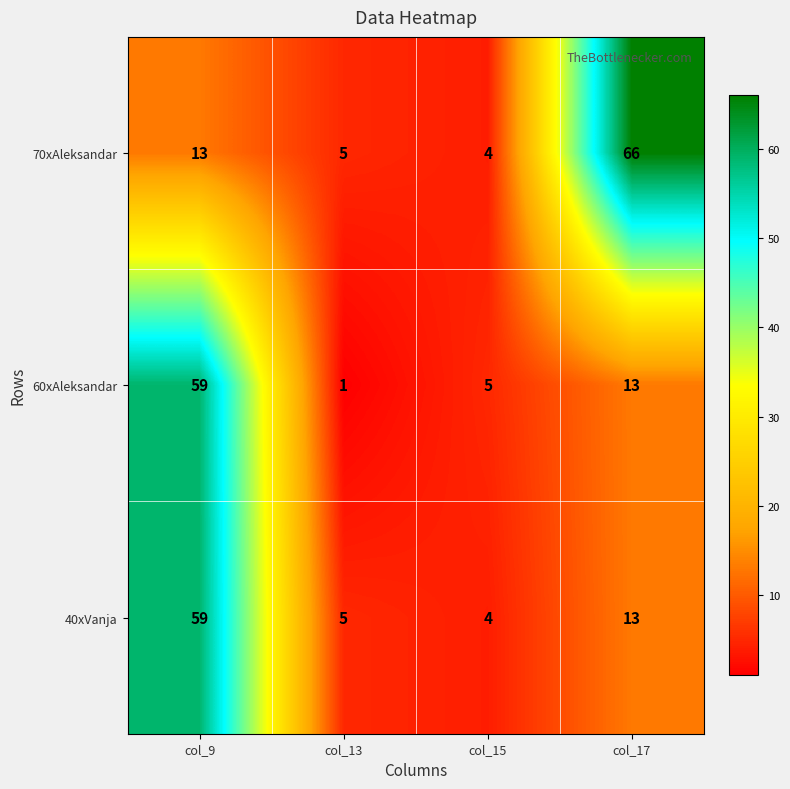

What is the average value of the 60xAleksandar series?

20